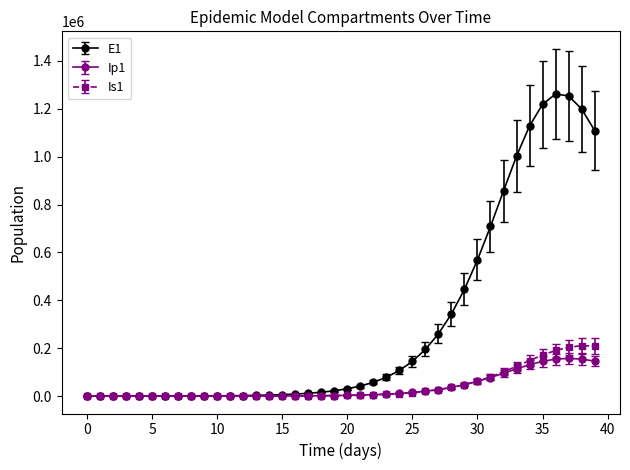

What is the value of the Is1 point at the 18th from the left?

1178.4